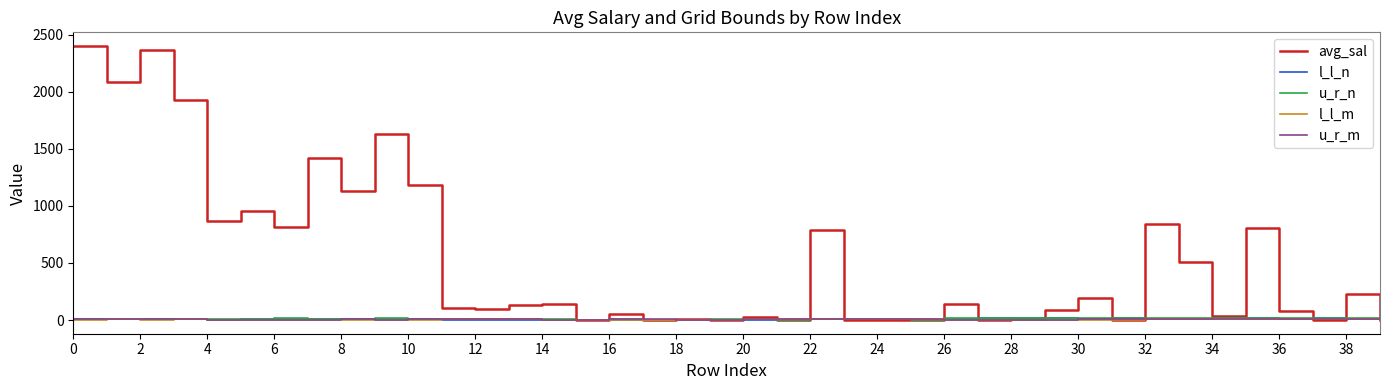

Which series has the largest total across all categories?

avg_sal